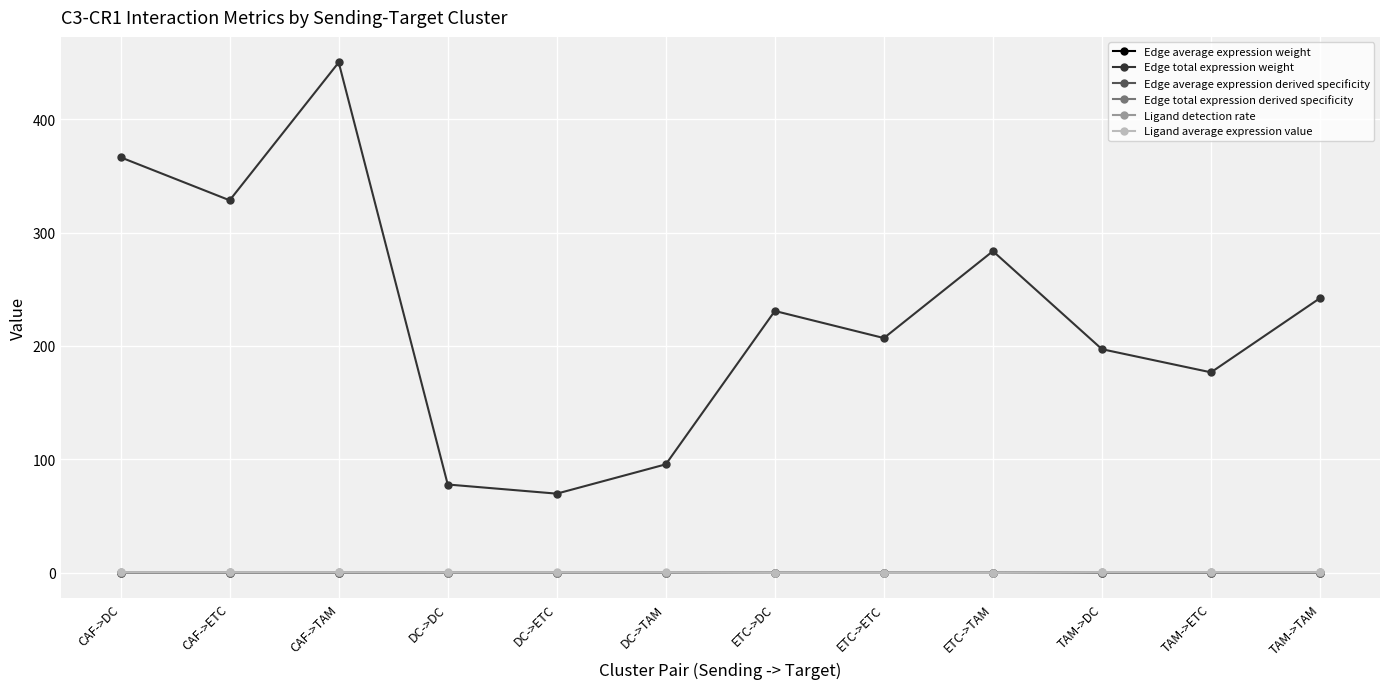

Which label corresponds to the largest value in the chart?

CAF->TAM